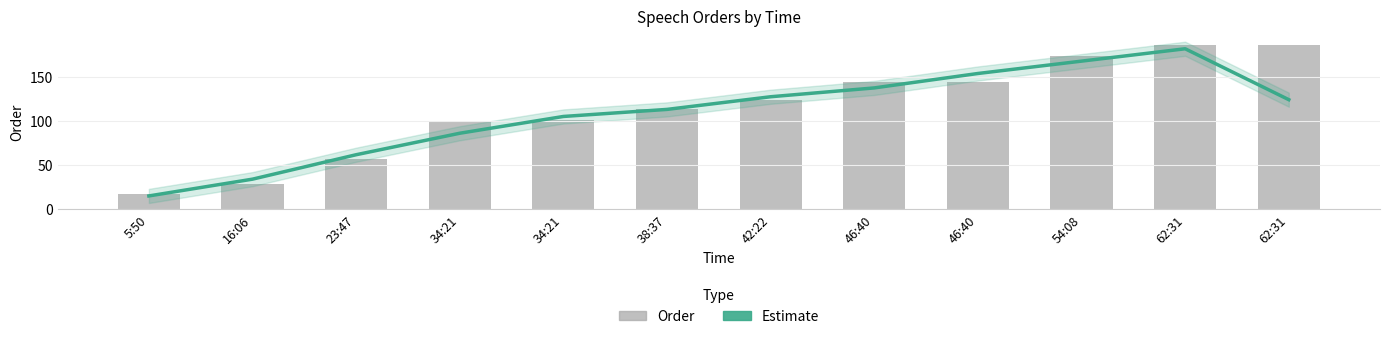

Which series has the largest range (max minus min)?

Order